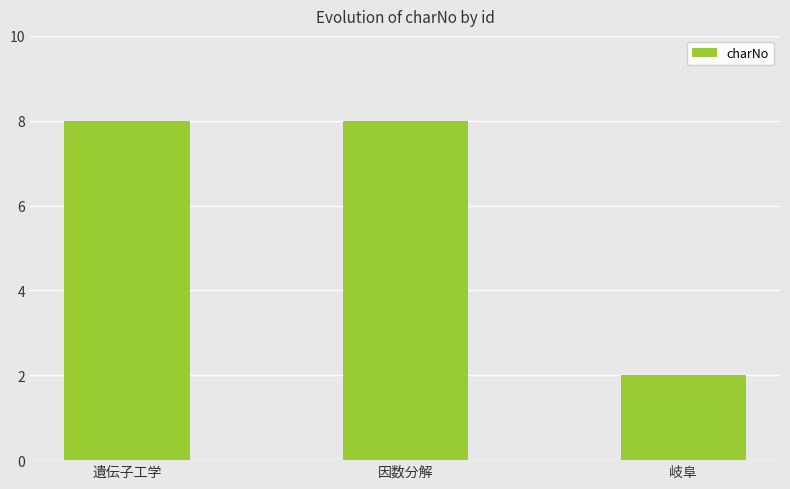

Count the number of data series in this chart.

1